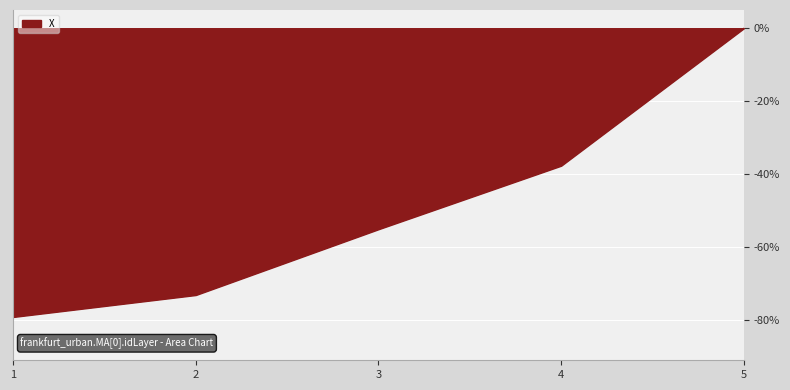

The chart shows a value of -79.3 at 1. True or false?

True